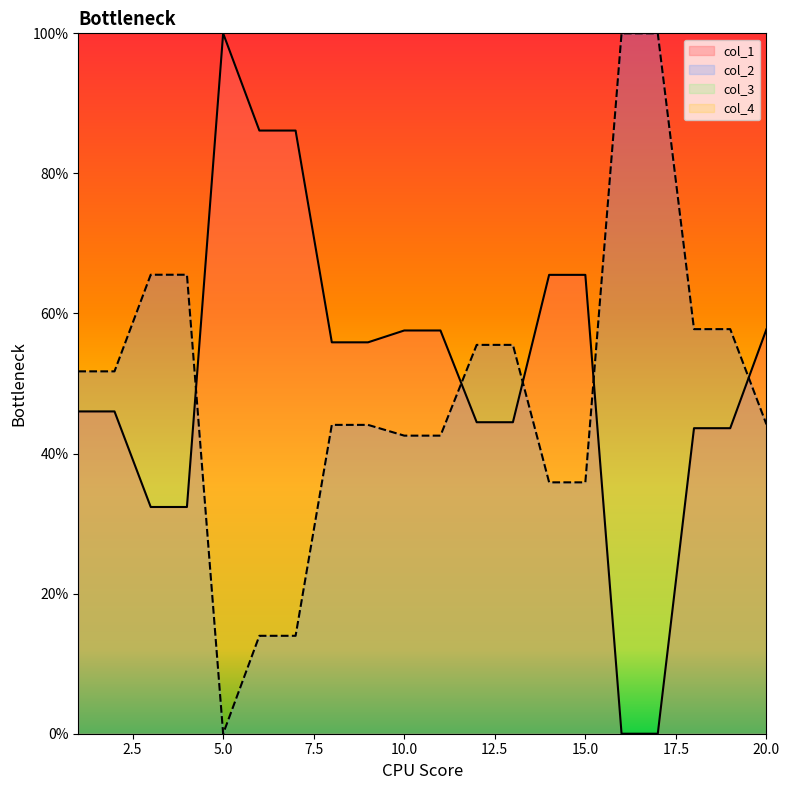

What is the sum of all col_2 values?

978.3